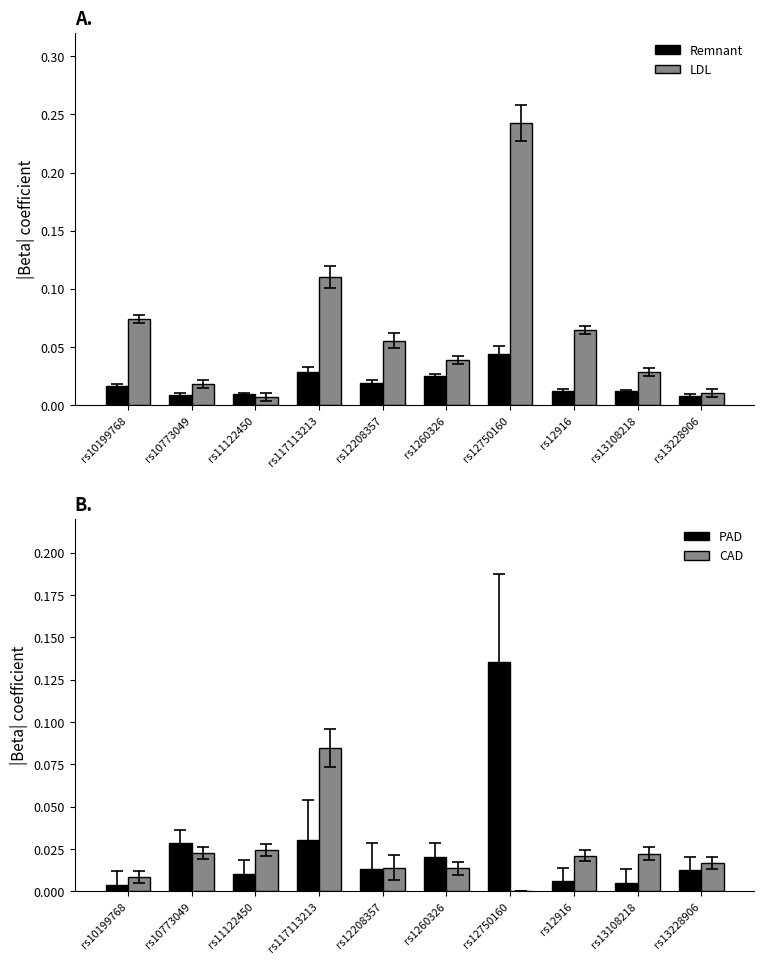

What position from the left is rs11122450?

3